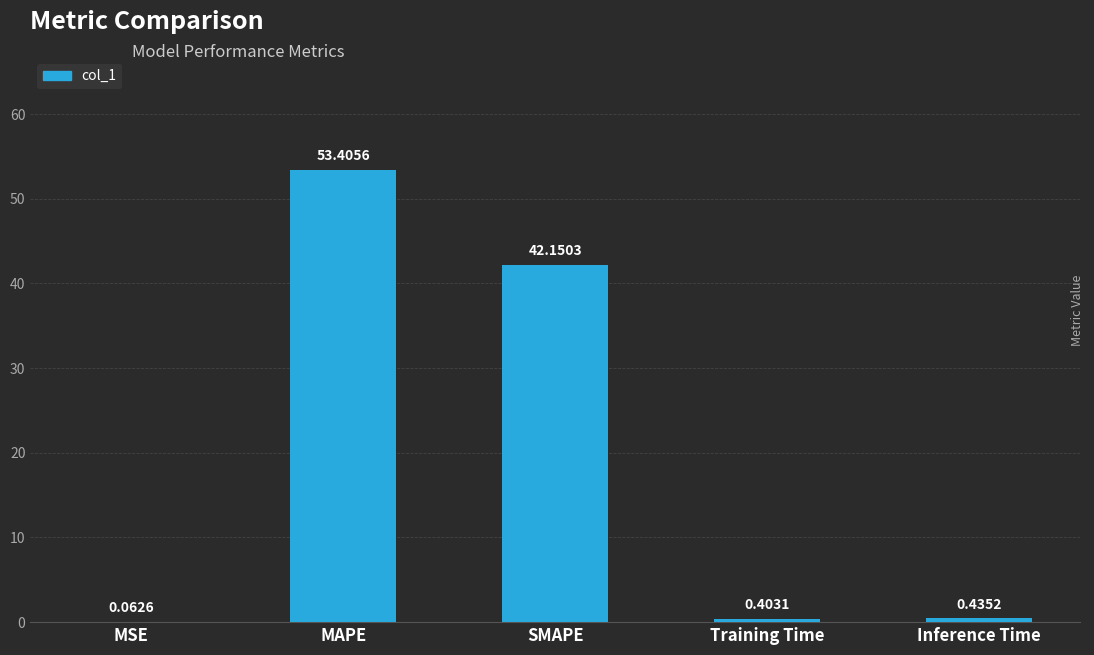

Which label corresponds to the largest value in the chart?

MAPE